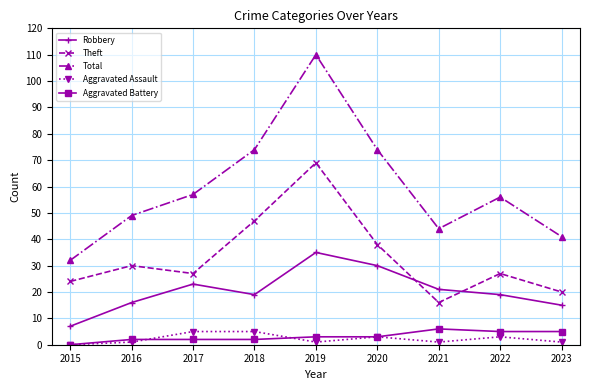

At which category does Total reach its first local peak?

2019